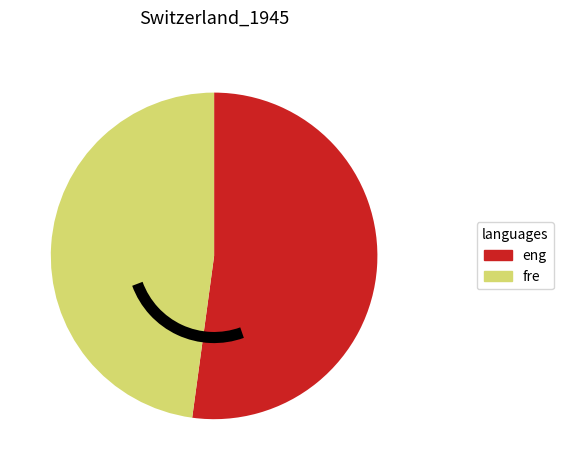

Is there any slice that represents more than half of the pie?

Yes